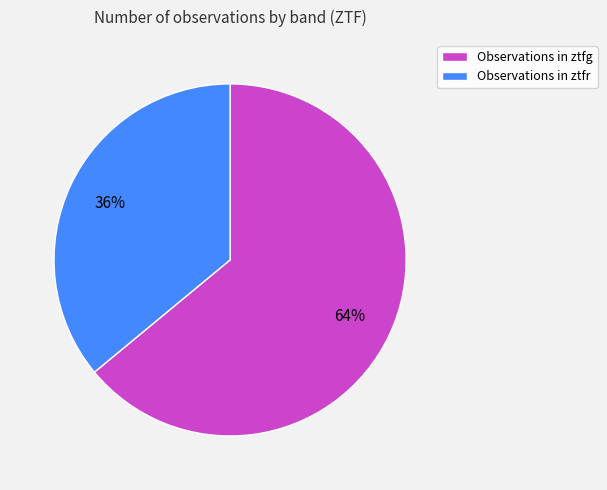

What is the majority slice?

Observations in ztfg